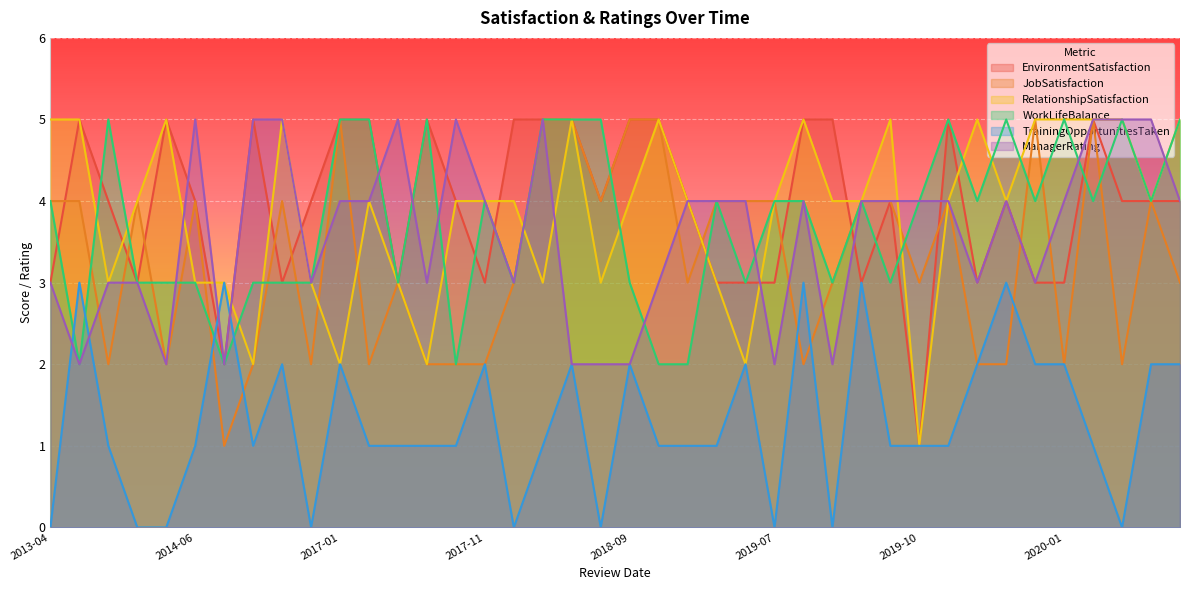

At which label does WorkLifeBalance first exceed 4?

2014-03